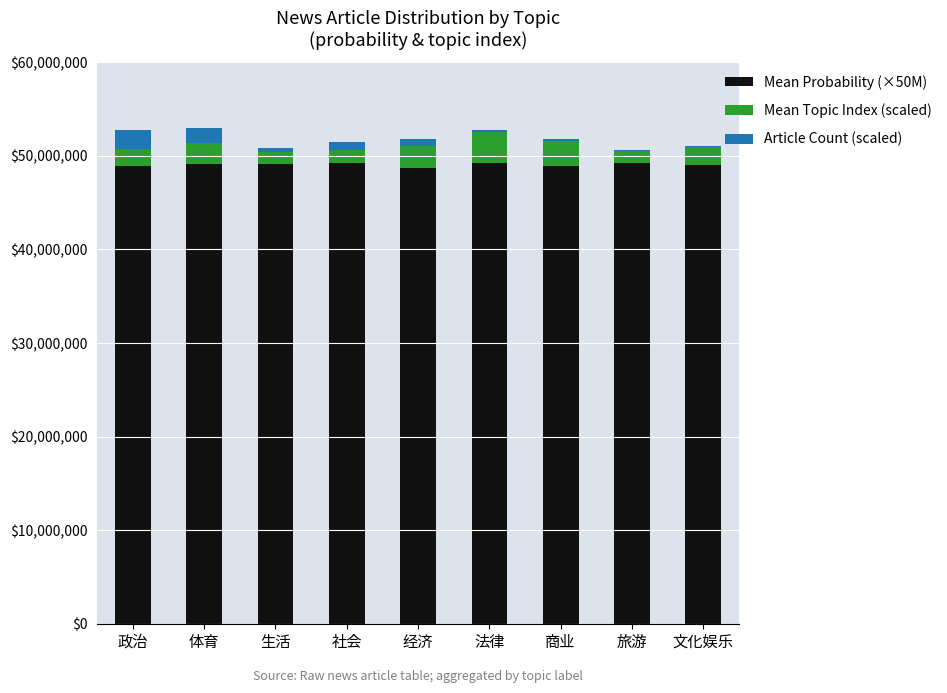

What is the total value across all series at 体育?

52989553.6